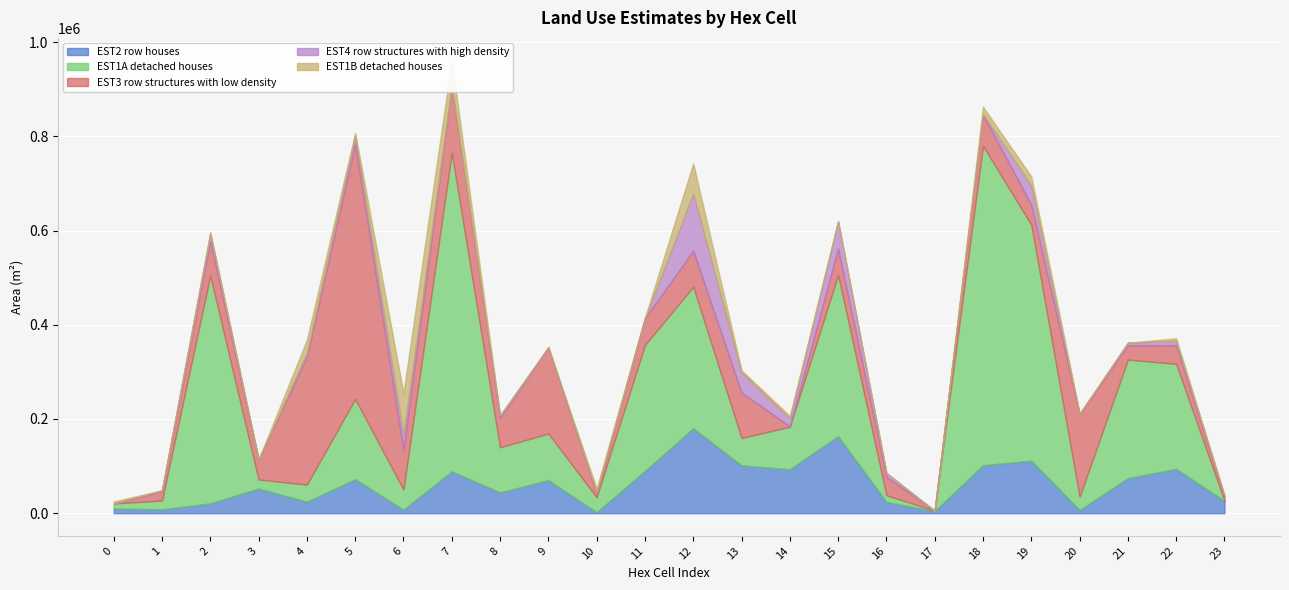

What is the value of the EST1B_detached_houses point at the 11th from the left?

8346.0